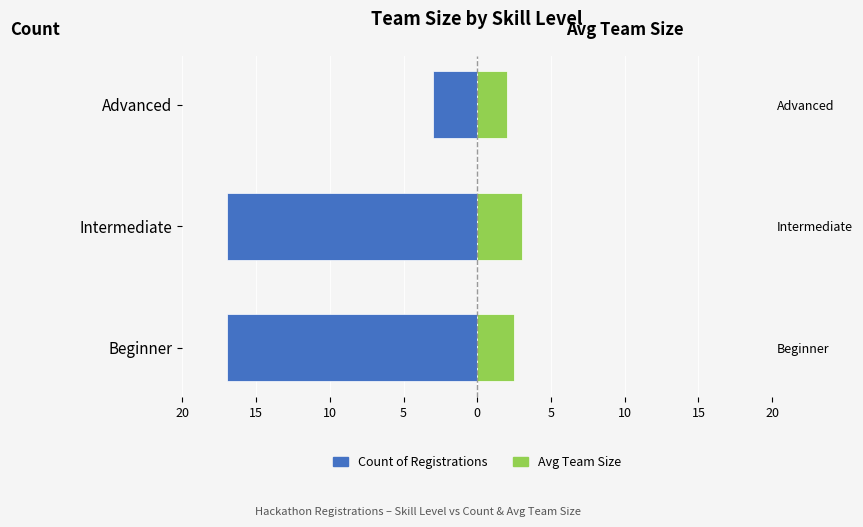

How many bars are there in each group?

2